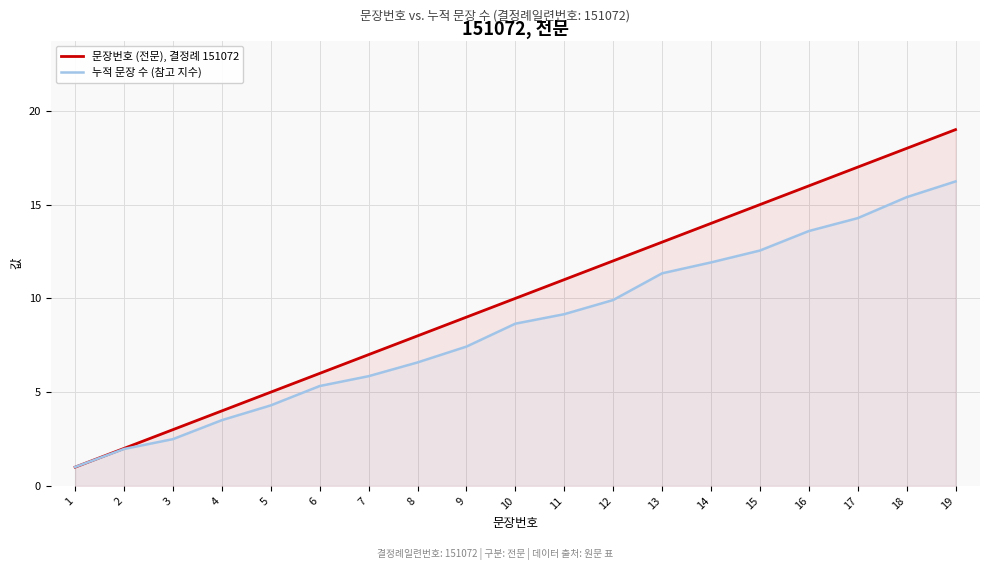

What is the value of the 누적 문장 수 (참고 지수) point at the 3rd from the left?

2.5